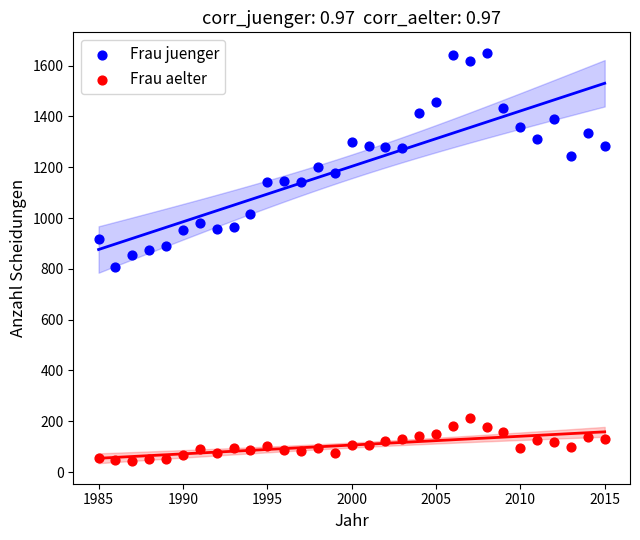

Which series contains the lowest Y value?

Frau aelter